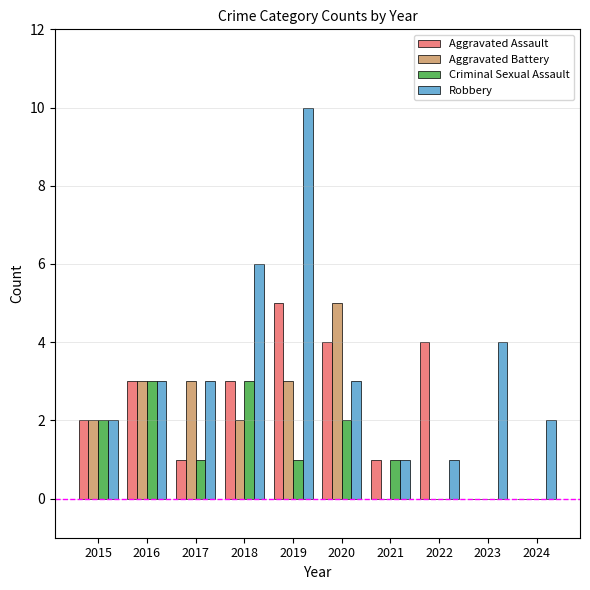

What are all the series names shown in the legend?

Aggravated Assault, Aggravated Battery, Criminal Sexual Assault, Robbery